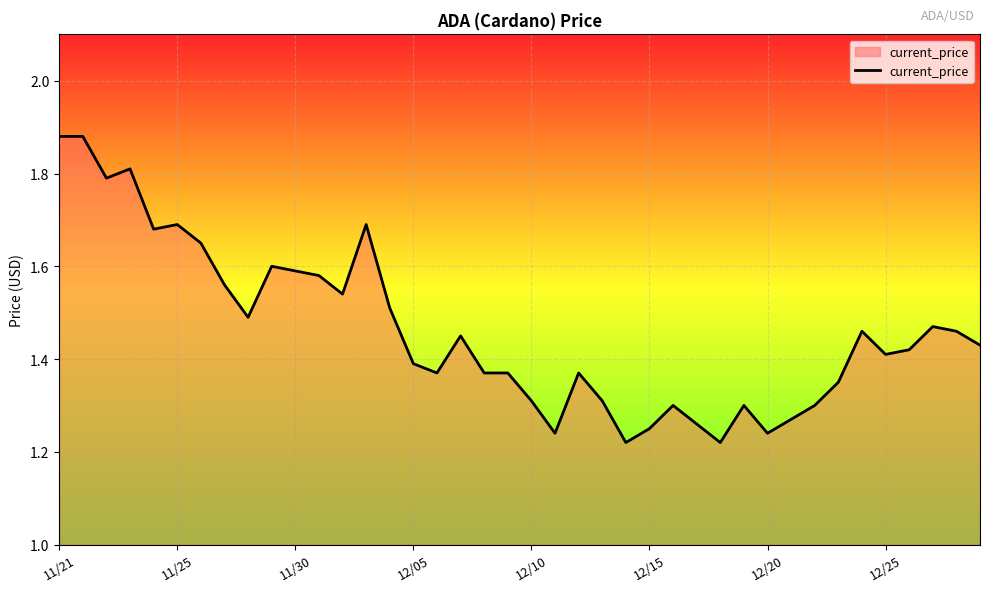

What is the difference between the maximum and minimum values?

0.7